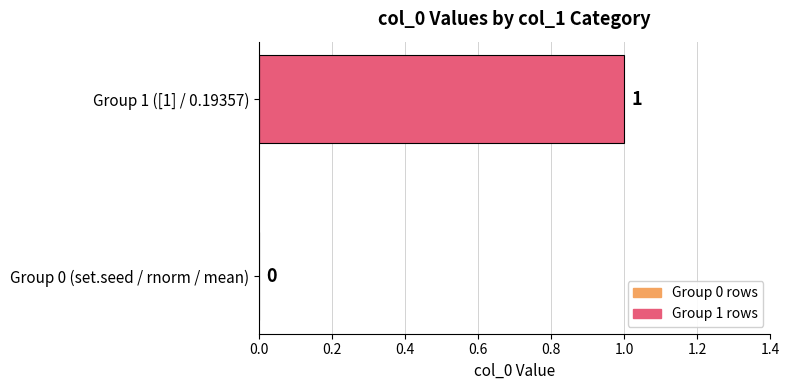

The value at Group 1 ([1] / 0.19357) is 1. True or false?

True